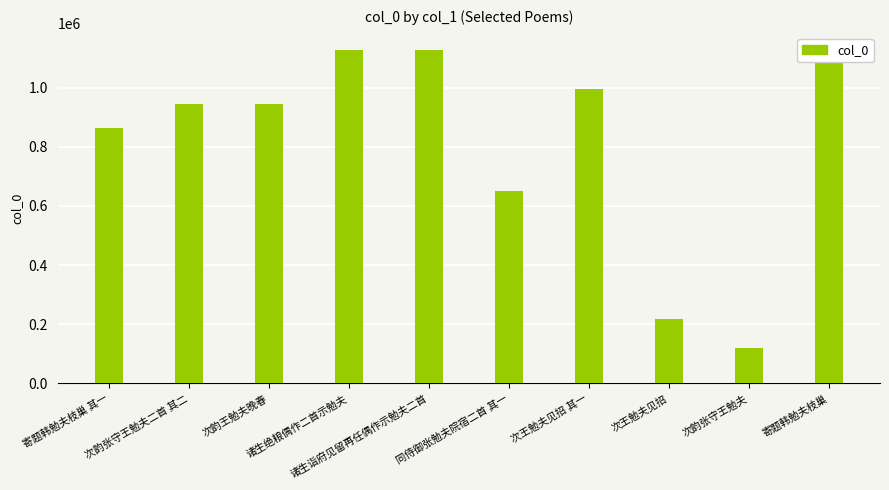

What is the average value?

809896